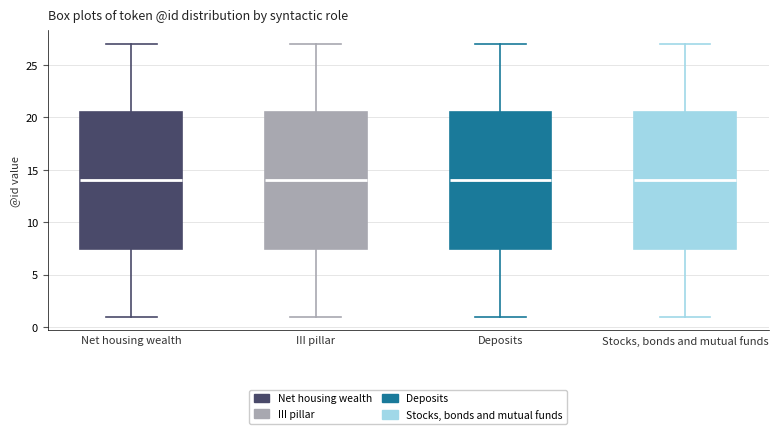

Where is the lower edge of the box for III pillar on the y-axis? The values are not printed on the chart, so give them approximately, as read against the axis.

7.5